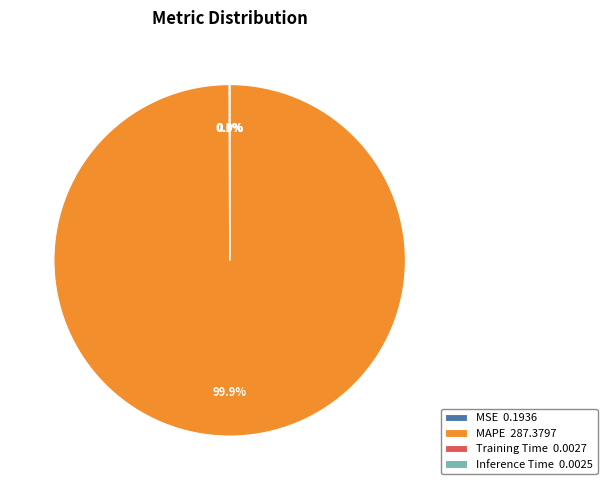

Which category has the biggest portion of the pie?

MAPE 287.3797